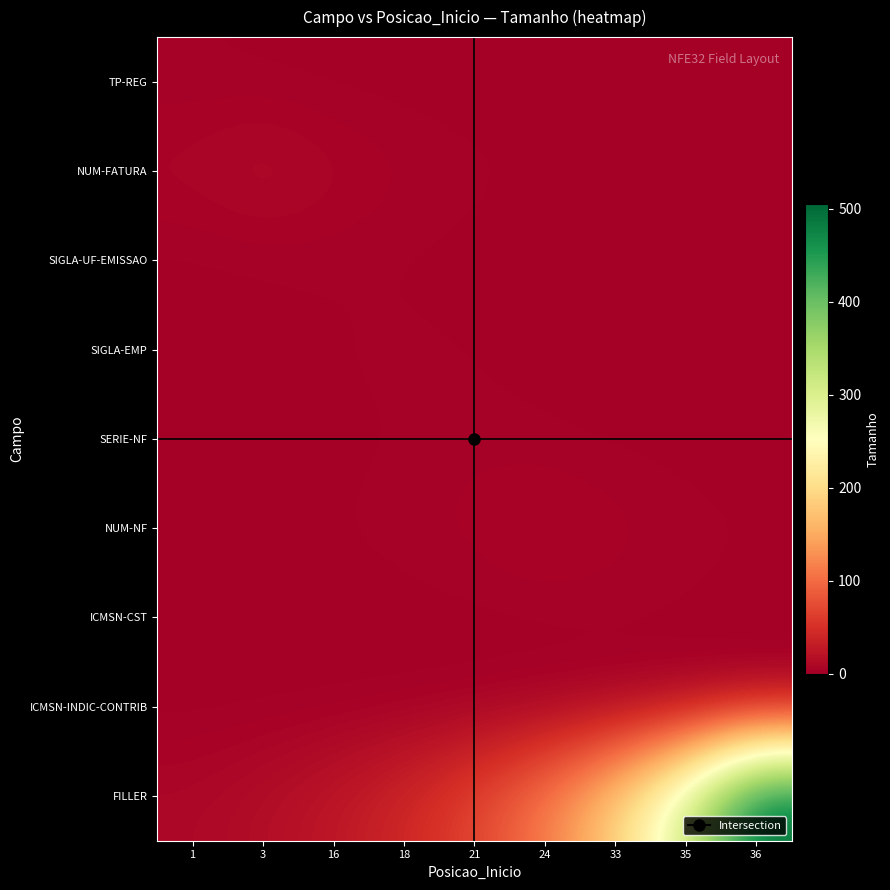

Which series has the largest range (max minus min)?

FILLER